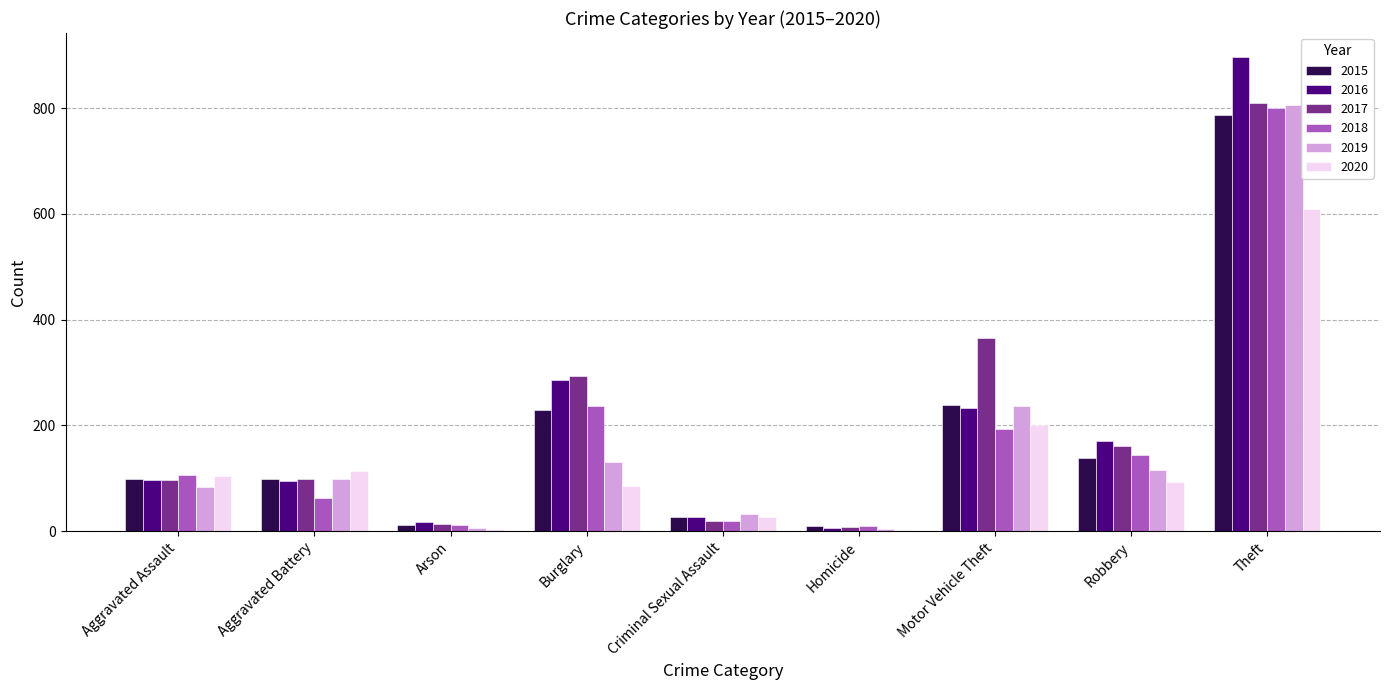

True or false: 2017 has a value of 87 at Motor Vehicle Theft.

False